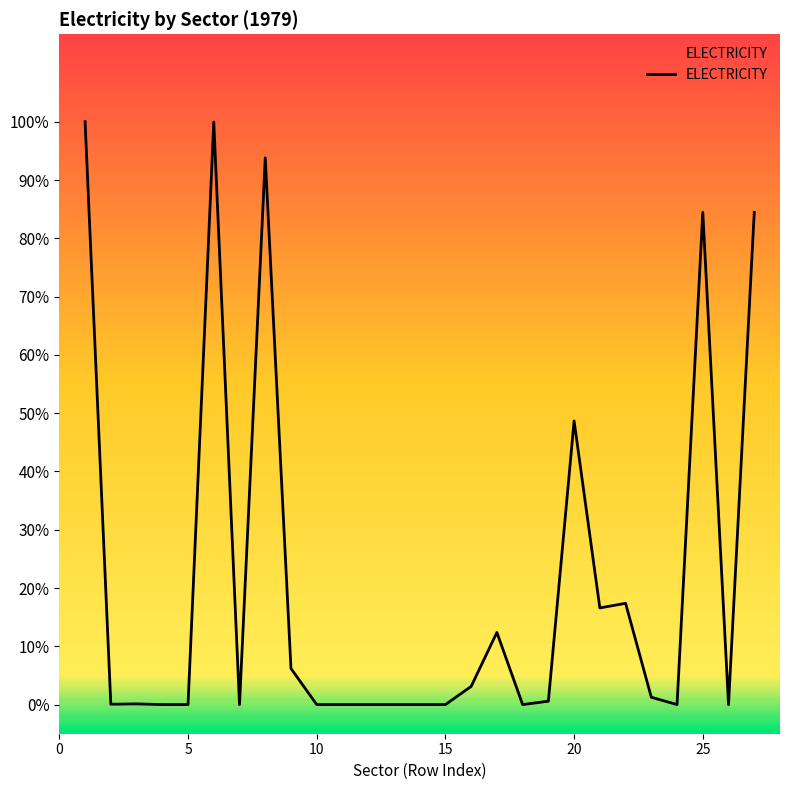

What is the sum of all values?

569.0